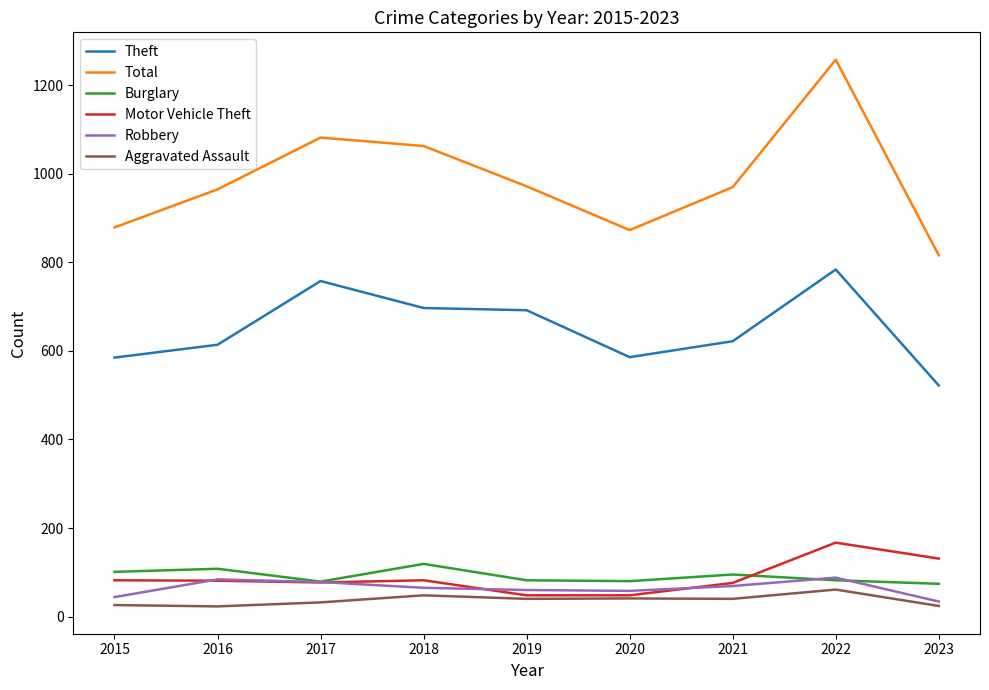

True or false: Total and Burglary intersect in this chart.

False